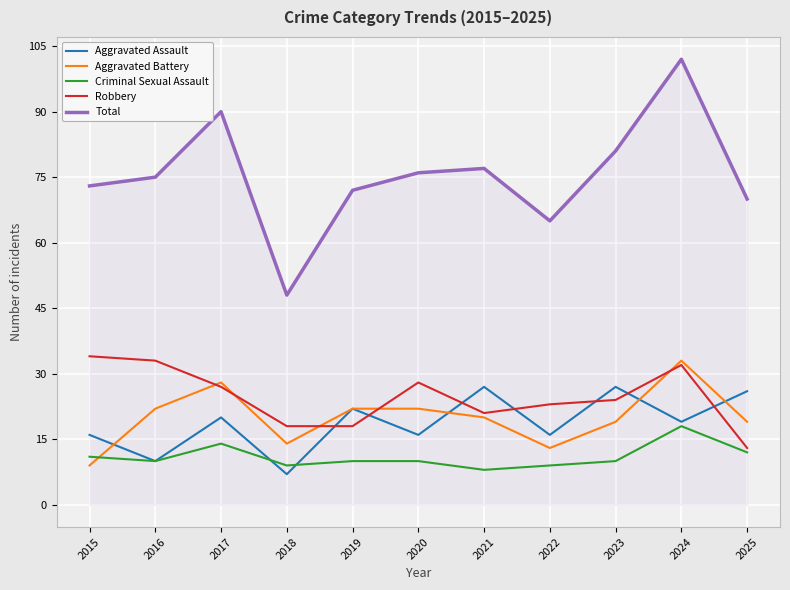

Reading left to right, what are all the values shown in this chart?

Aggravated Assault: 2015=16	2016=10	2017=20	2018=7	2019=22	2020=16	2021=27	2022=16	2023=27	2024=19	2025=26
Aggravated Battery: 2015=9	2016=22	2017=28	2018=14	2019=22	2020=22	2021=20	2022=13	2023=19	2024=33	2025=19
Criminal Sexual Assault: 2015=11	2016=10	2017=14	2018=9	2019=10	2020=10	2021=8	2022=9	2023=10	2024=18	2025=12
Robbery: 2015=34	2016=33	2017=27	2018=18	2019=18	2020=28	2021=21	2022=23	2023=24	2024=32	2025=13
Total: 2015=73	2016=75	2017=90	2018=48	2019=72	2020=76	2021=77	2022=65	2023=81	2024=102	2025=70